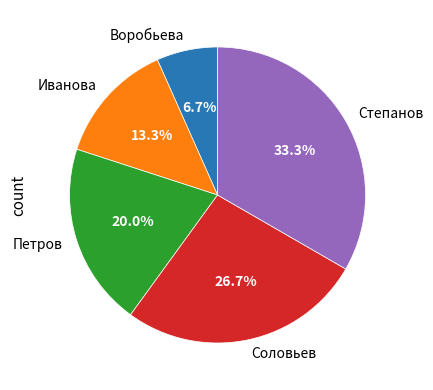

How many segments does this pie chart have?

5